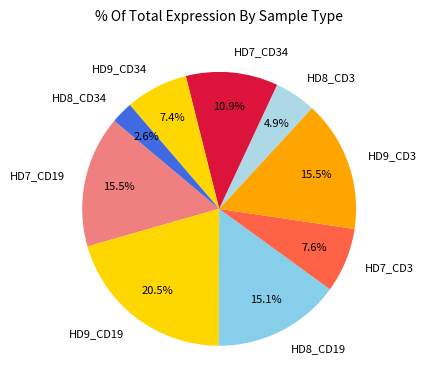

Is there any slice that represents more than half of the pie?

No